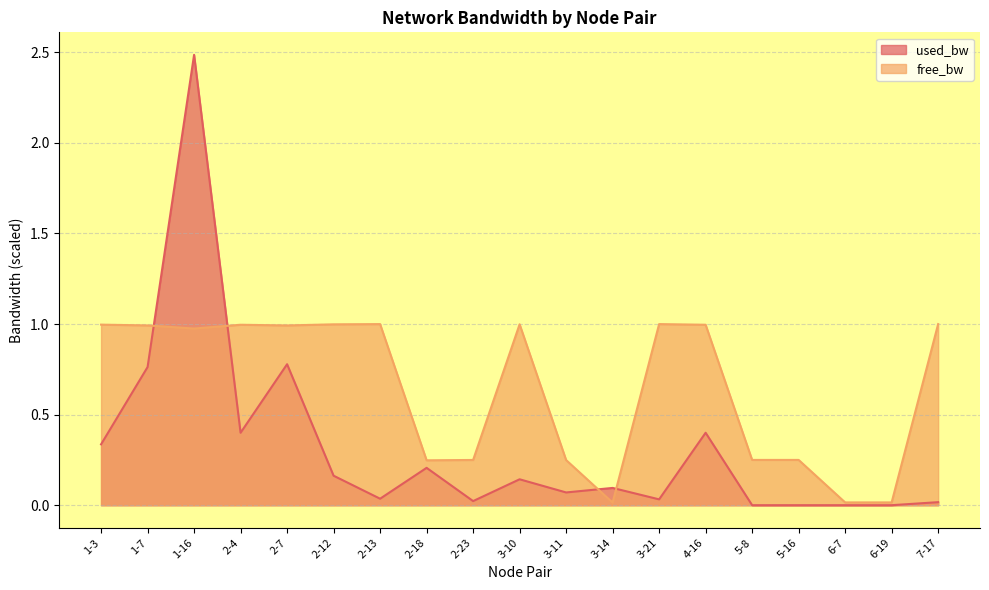

What is the average value of the free_bw series?

0.6